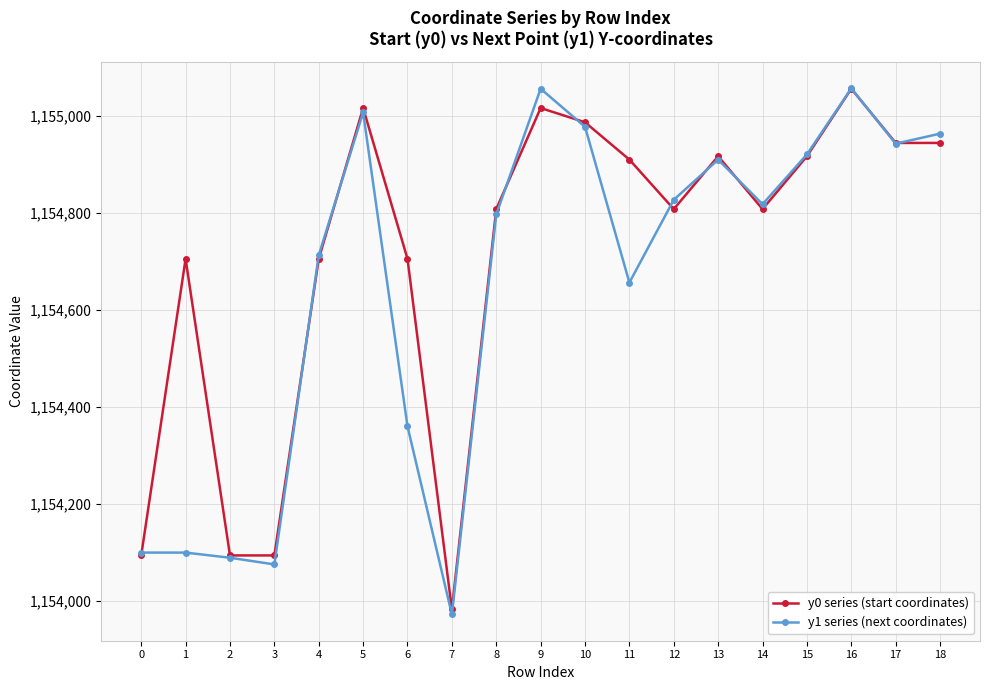

What is the total value across all series at 18?

2309907.9